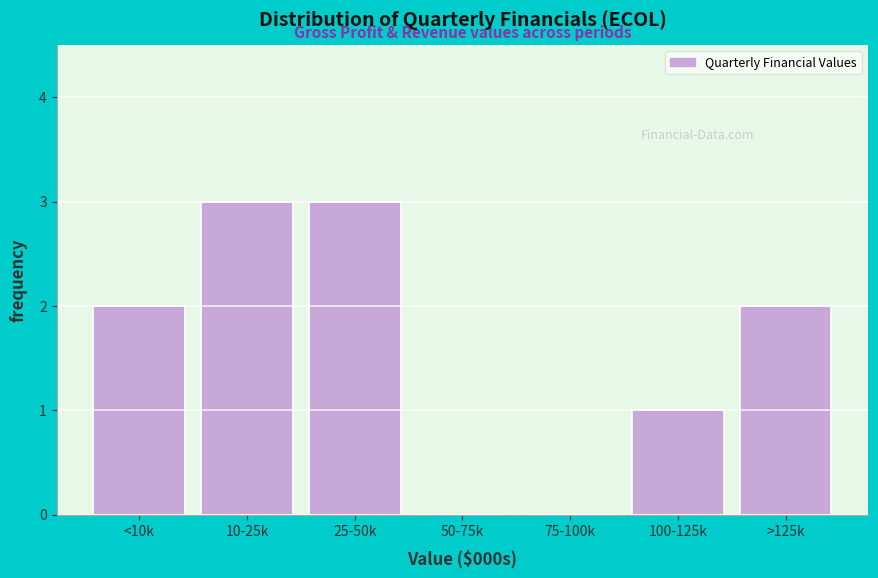

Reading right to left, transcribe all the data shown in this chart.

>125k=2	100-125k=1	75-100k=0	50-75k=0	25-50k=3	10-25k=3	<10k=2